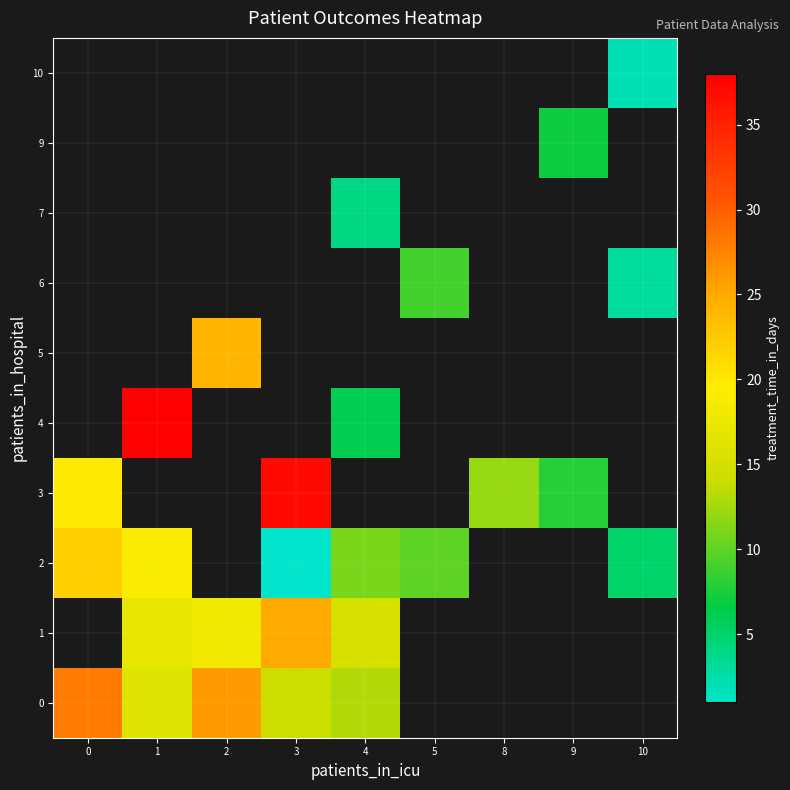

What is the smallest value displayed?

1.0